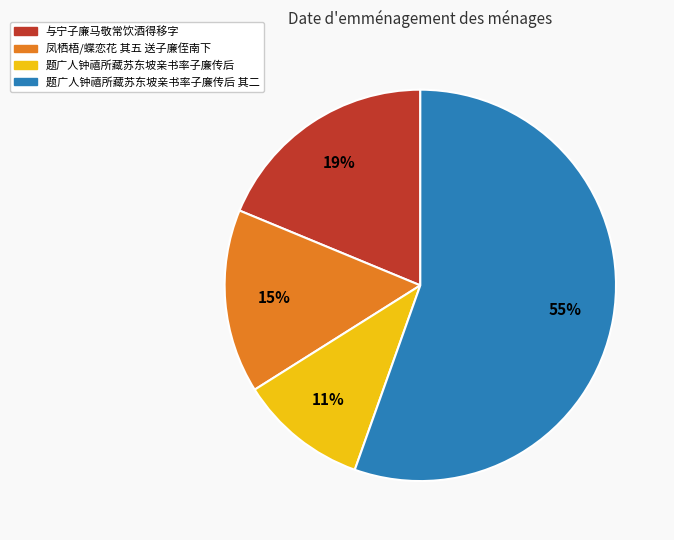

To the nearest percent, what is the average slice percentage?

25%